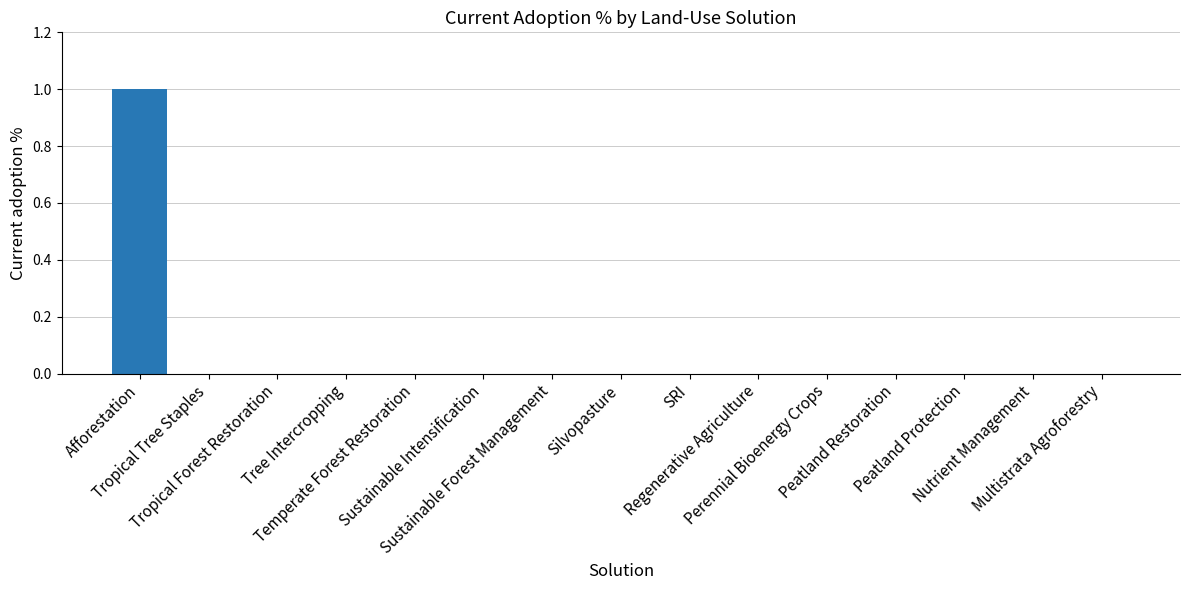

True or false: the data shows 0 at Regenerative Agriculture.

True